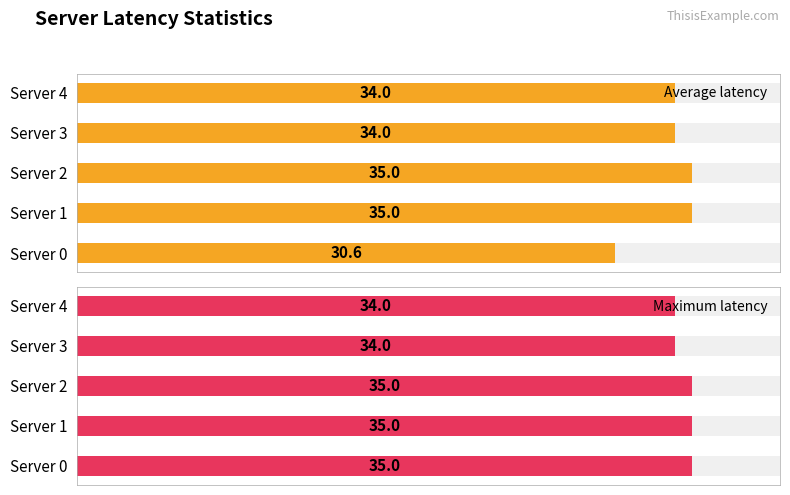

What is the difference between the Average latency values at Server 1 and Server 4?

1.0